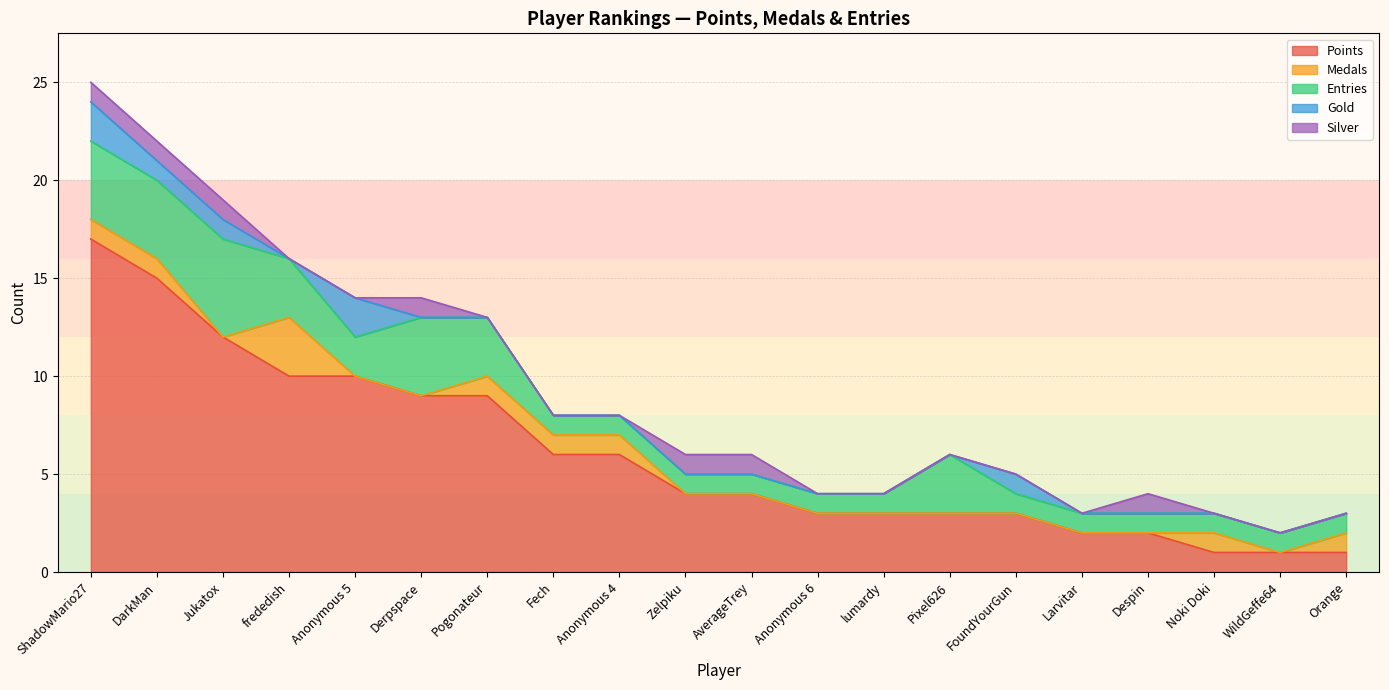

At FoundYourGun, list the series in order from largest to smallest.

Points, Entries, Gold, Medals, Silver